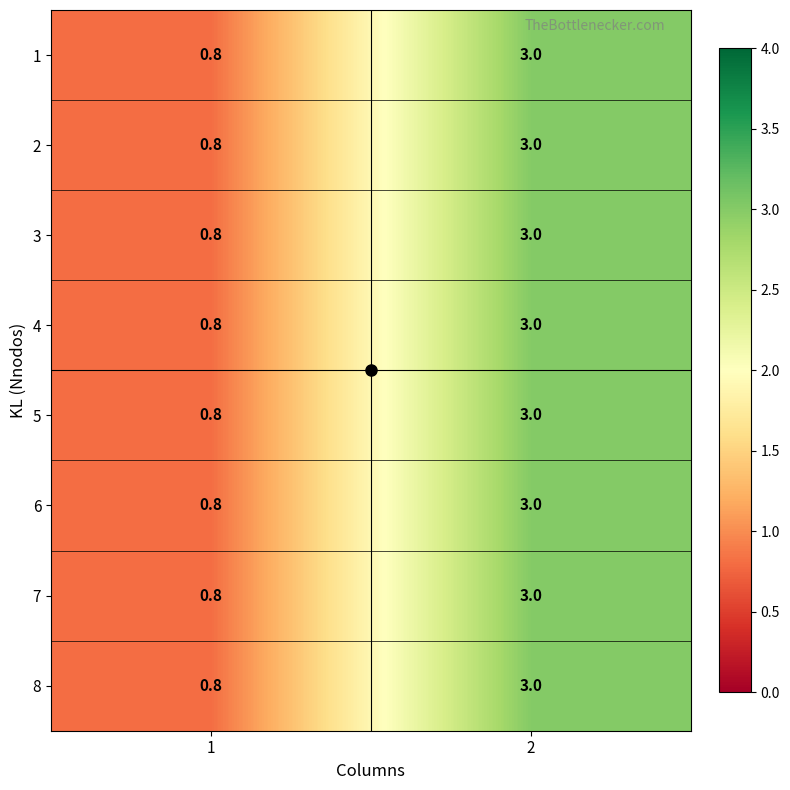

What is the approximate value of 2 at 2?

3.0